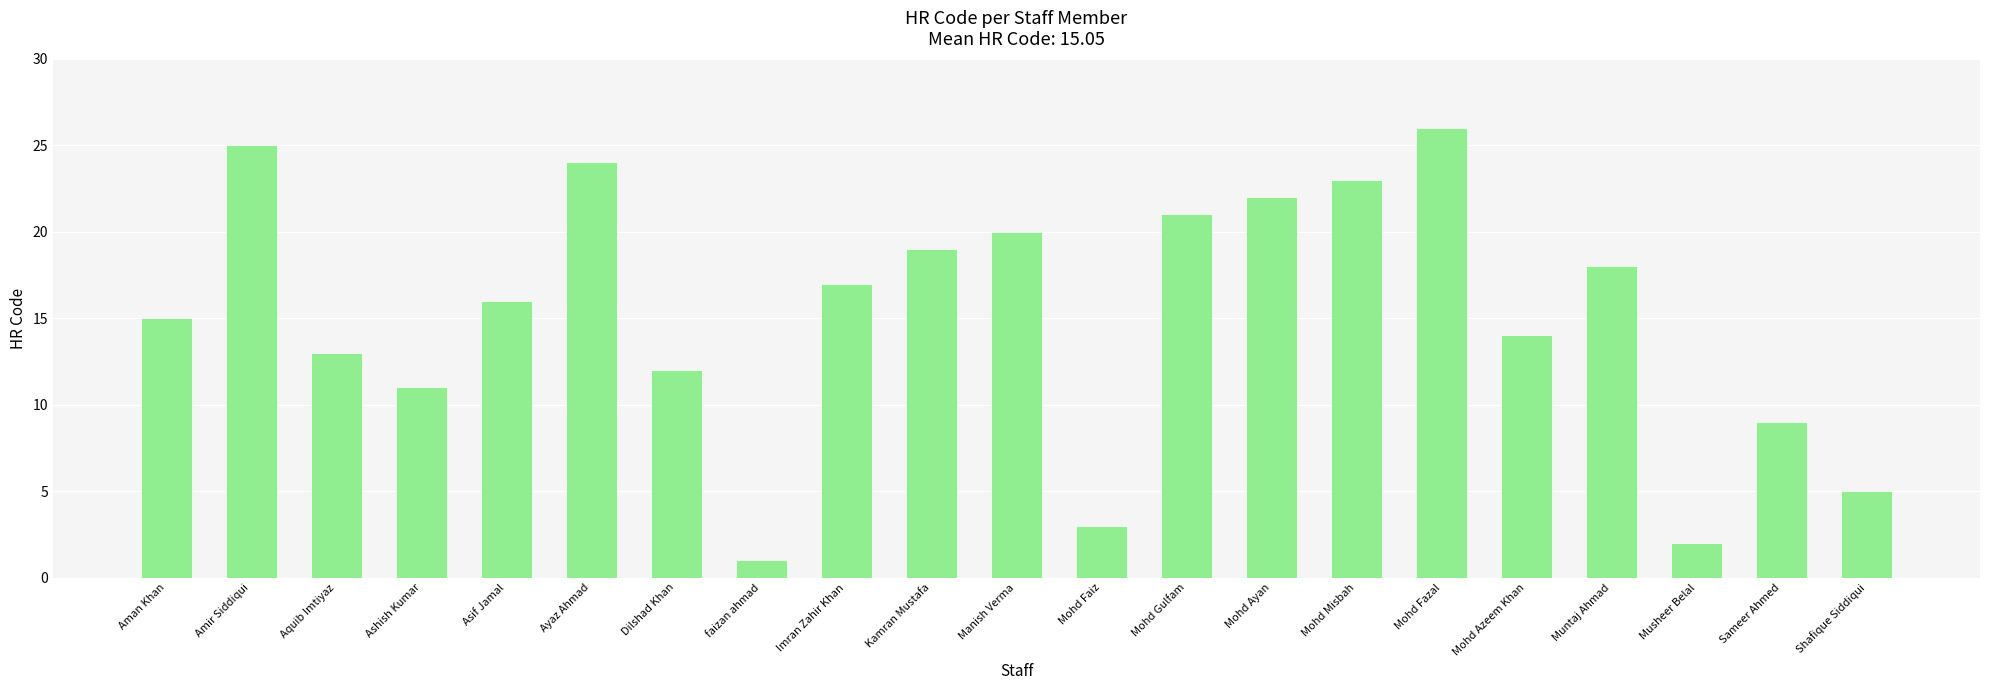

What is the label of the 18th bar from the left?

Muntaj Ahmad